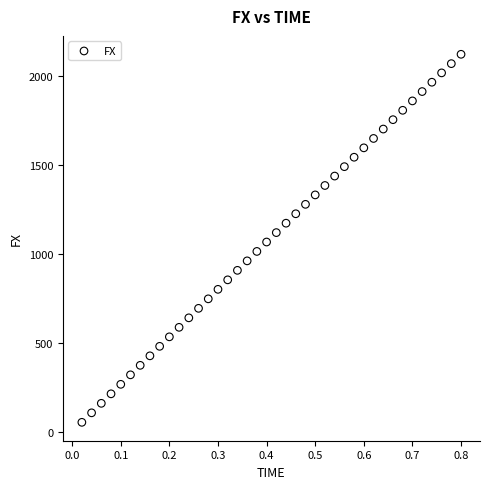

What is the range of X values (max minus min)?

0.8